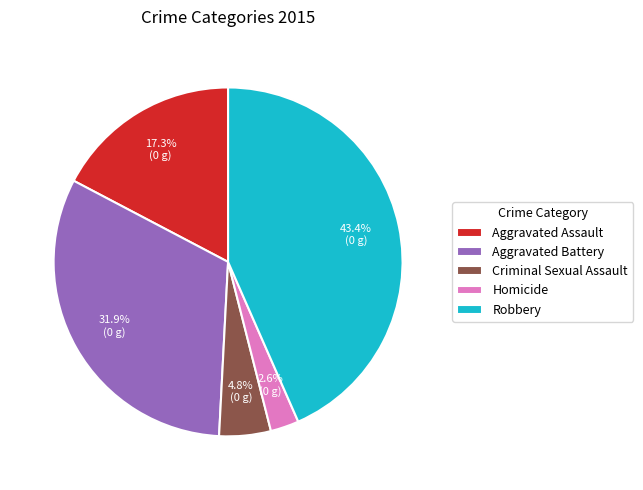

Which has a higher value, Criminal Sexual Assault or Homicide?

Criminal Sexual Assault